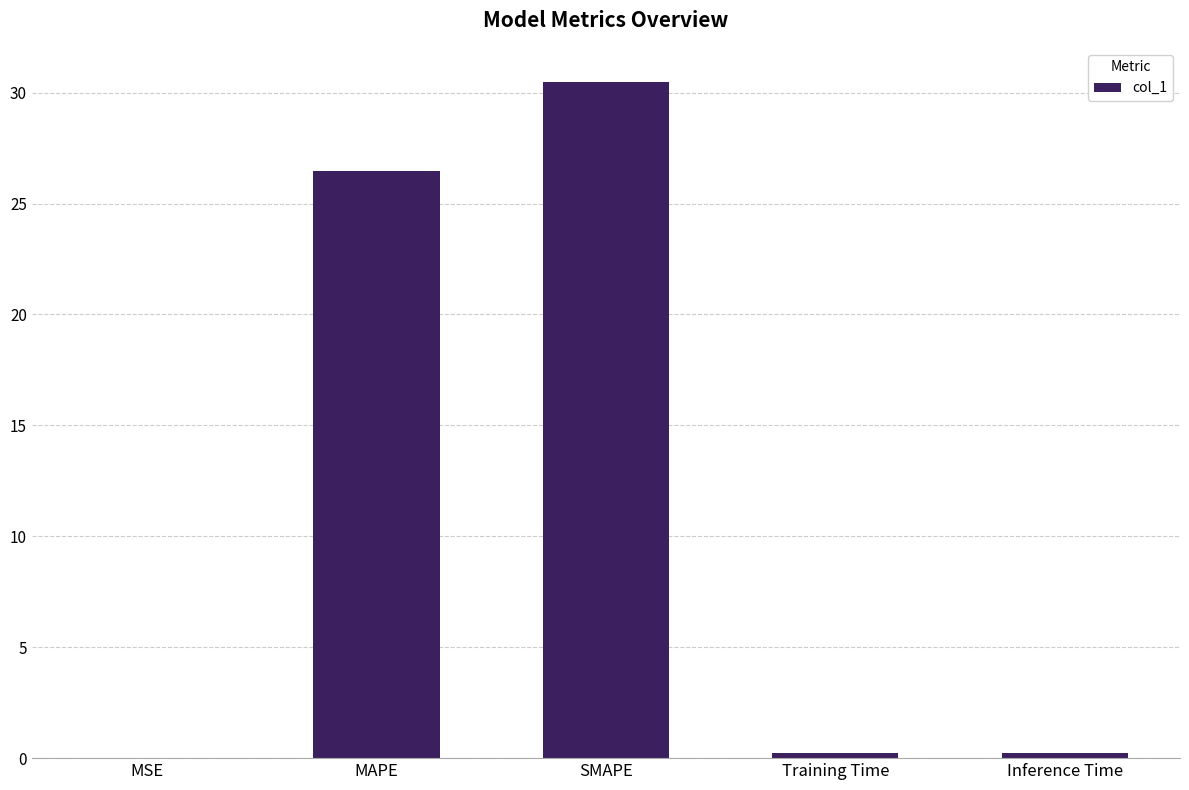

What is the greatest value displayed?

30.5